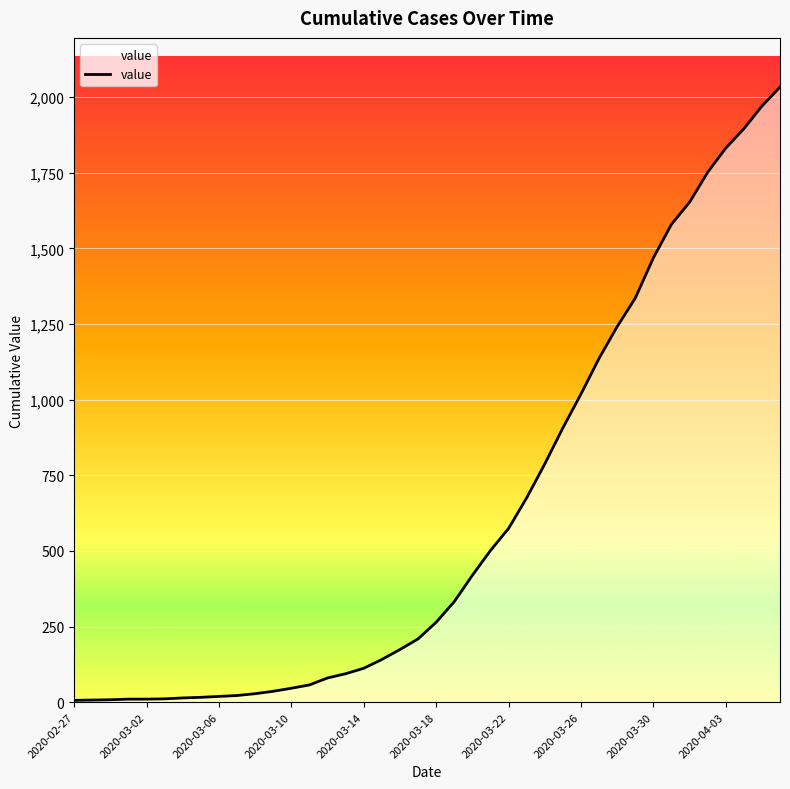

What is the greatest value displayed?

2033